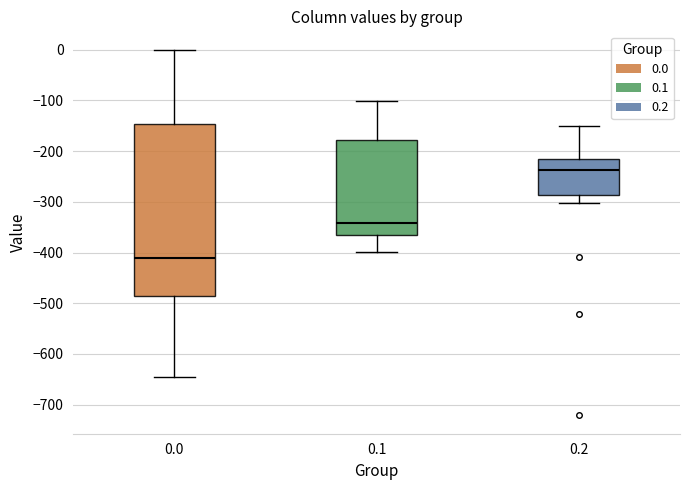

Reading left to right, read every box against the y-axis: the position of its median line, the range the box covers, and the ends of its whiskers. The values are not printed on the chart, so give them approximately, as read against the axis.

0.0: median -410, box -480 to -150, whiskers -640 to 0
0.1: median -340, box -370 to -180, whiskers -400 to -100
0.2: median -240, box -290 to -220, whiskers -300 to -150